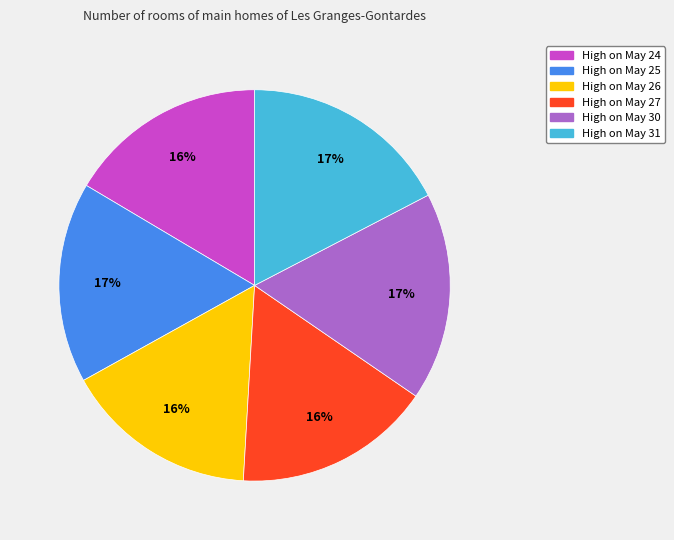

The High on May 27 slice represents 22% of the pie. True or false?

False